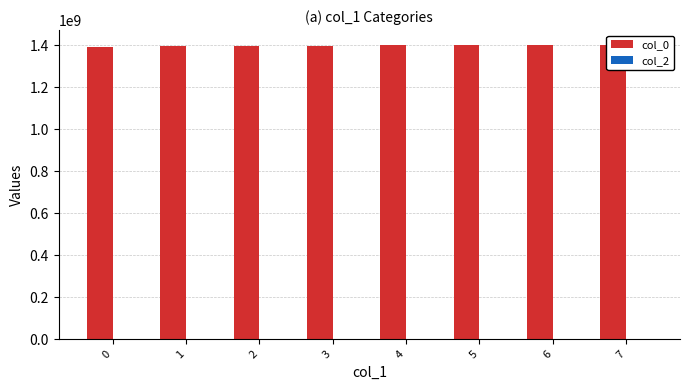

Rank the series at 0 from highest to lowest value.

col_0, col_2